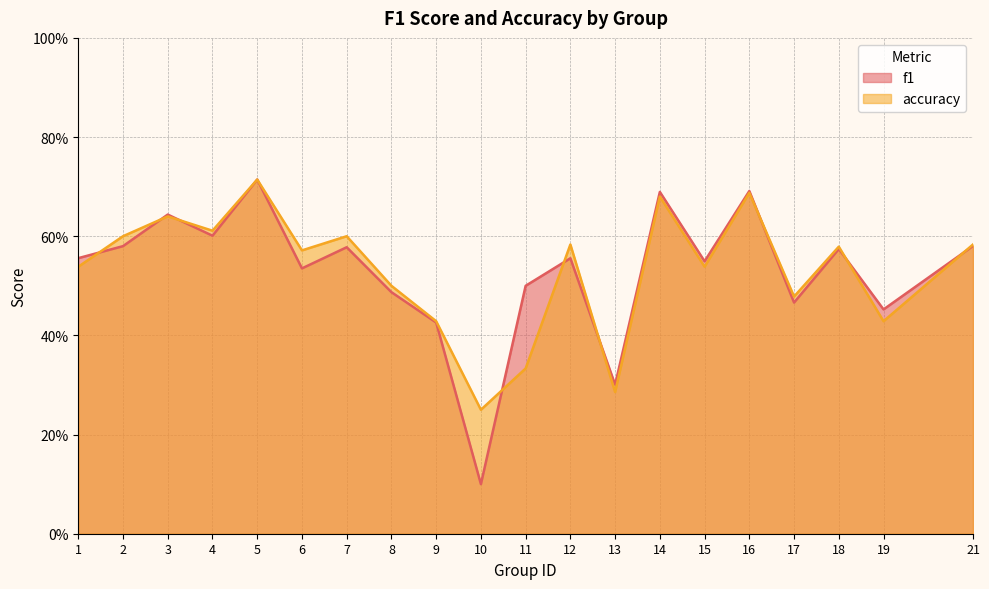

True or false: f1 and accuracy cross at least once.

True